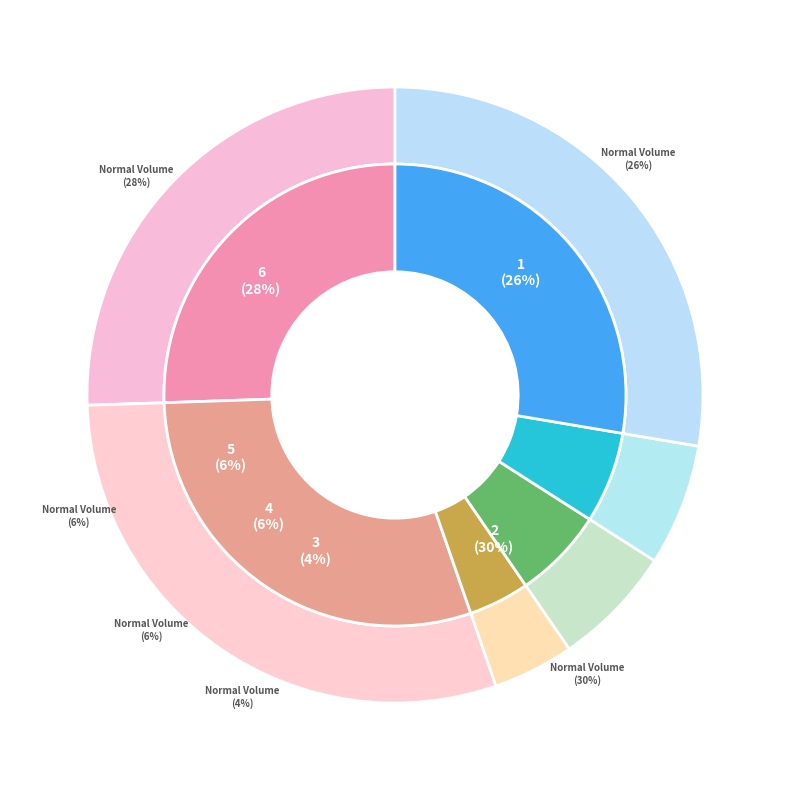

To the nearest percent, what portion does 6 represent?

28%